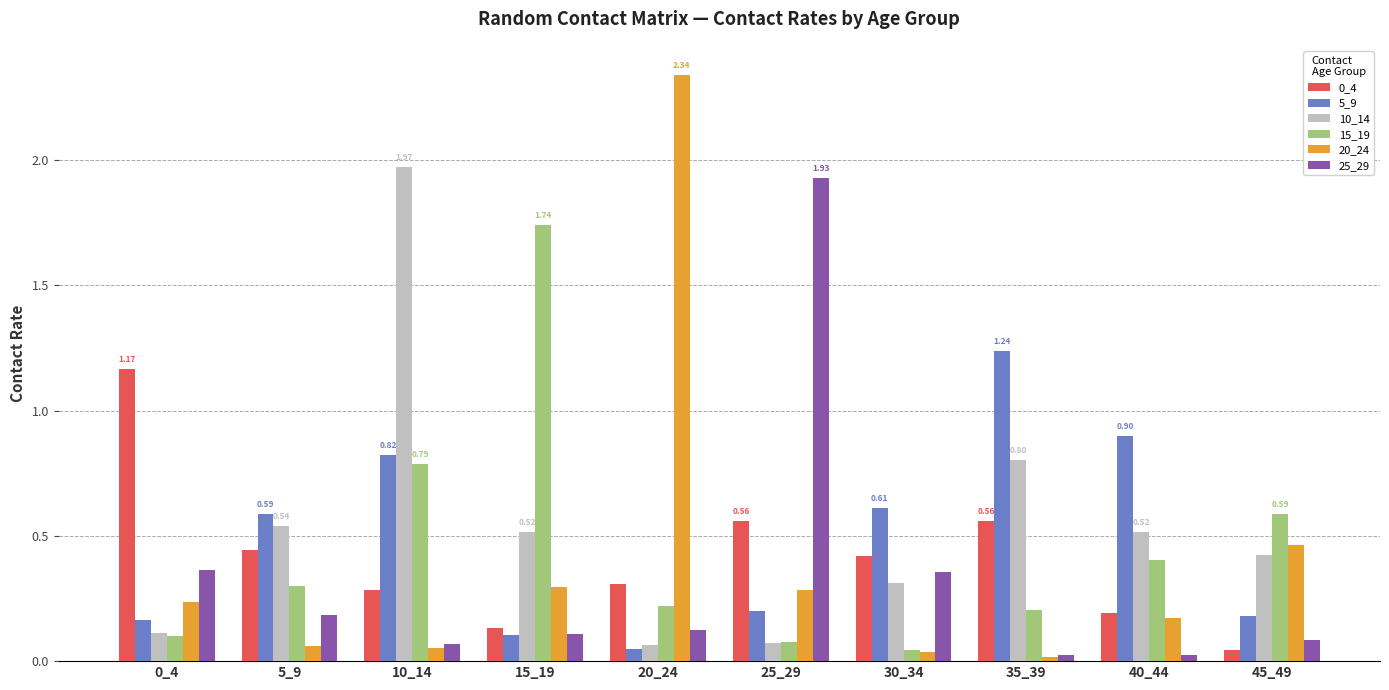

At how many categories does at least one series exceed 2?

1